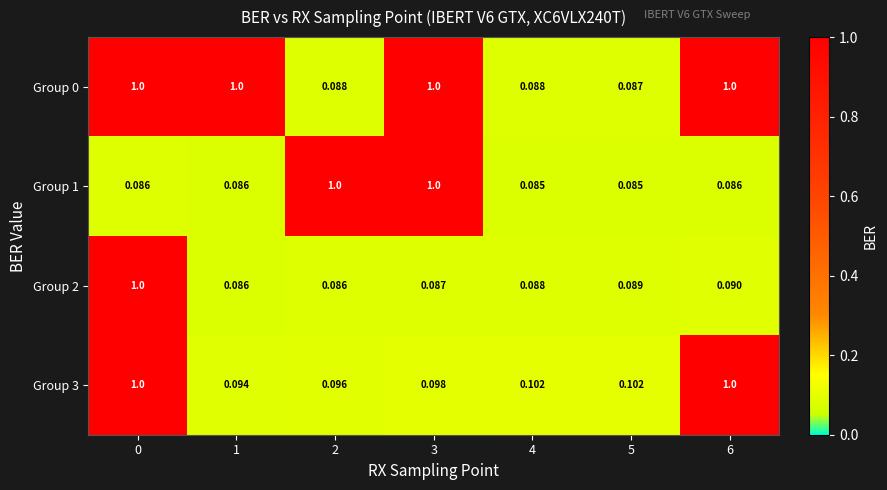

Is the value of Group 0 at 5 greater than the value of Group 3 at 2?

No